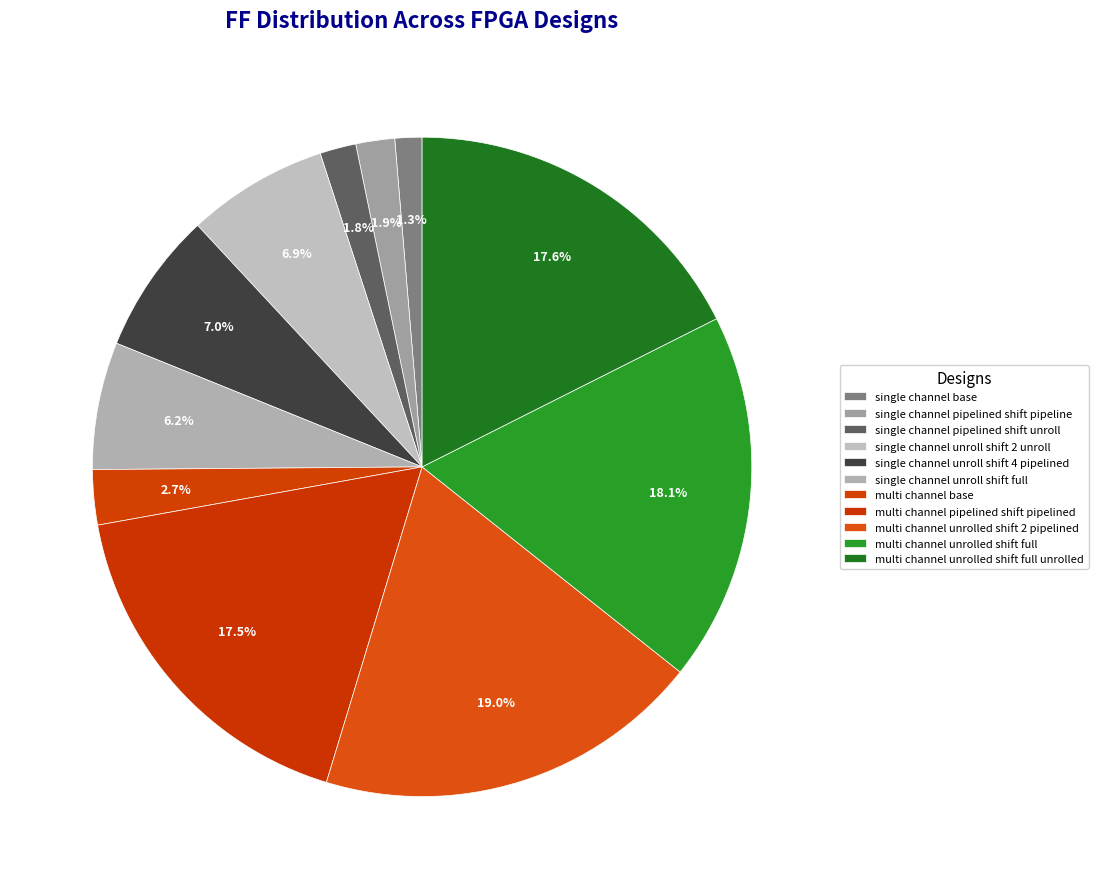

How many segments does this pie chart have?

11